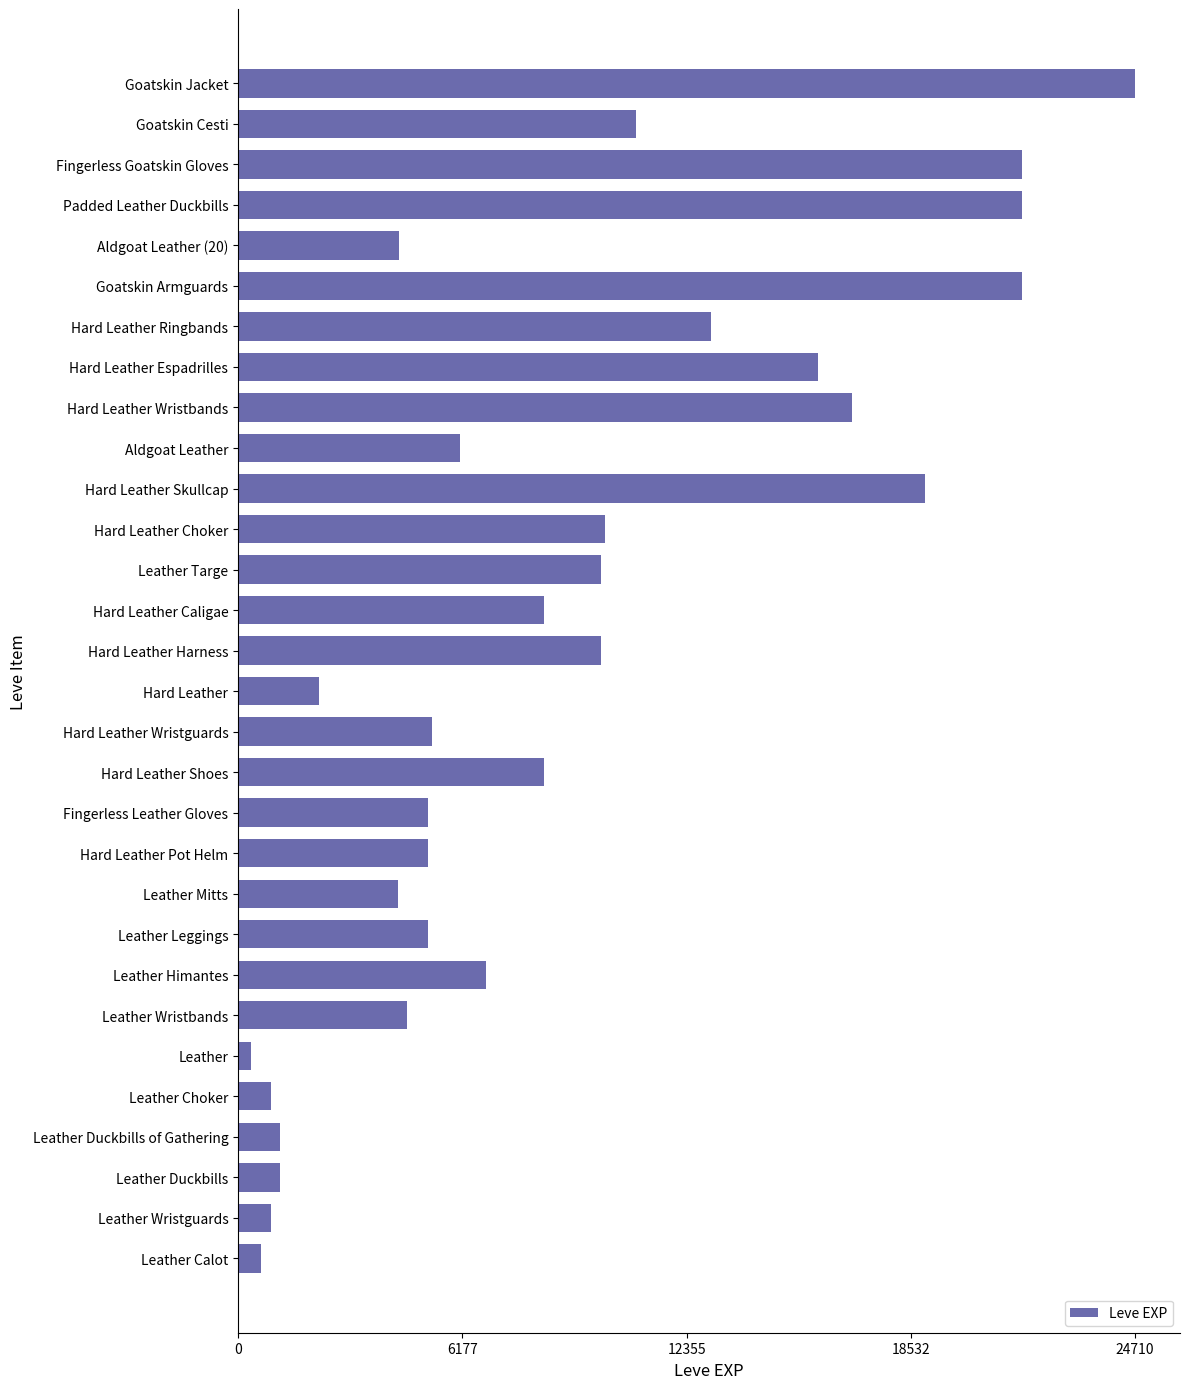

What is the average value?

8902